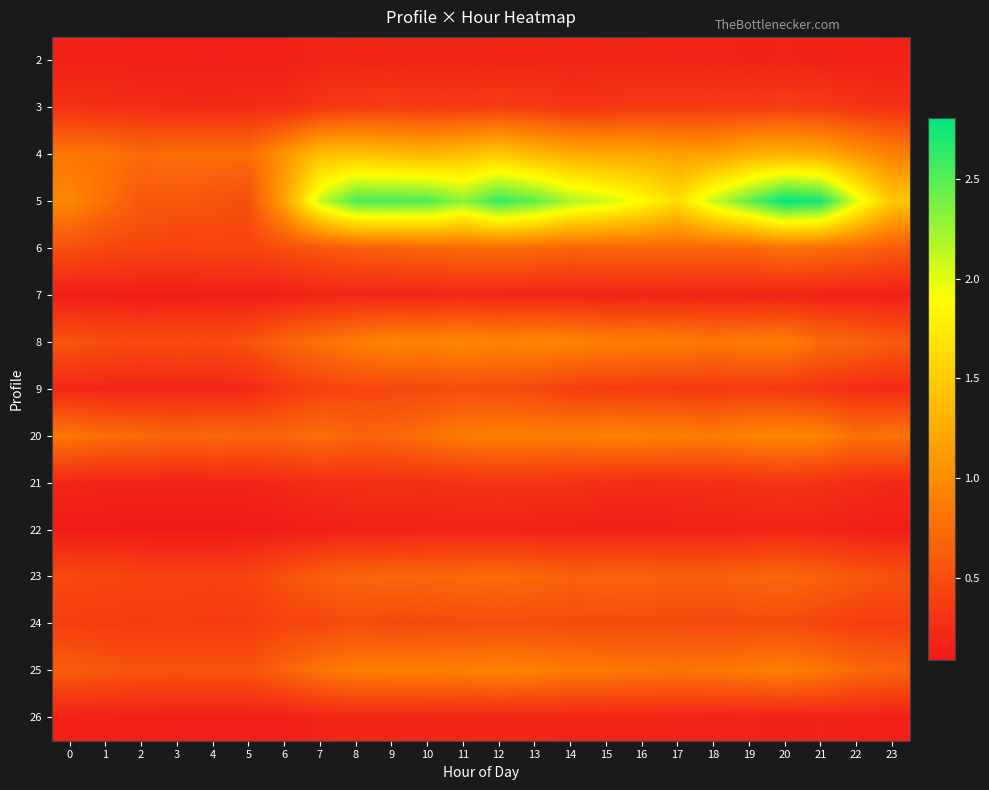

Reading left to right, transcribe all the data shown in this chart.

2: 0=0.2	1=0.2	2=0.1	3=0.1	4=0.1	5=0.1	6=0.1	7=0.2	8=0.2	9=0.2	10=0.2	11=0.2	12=0.2	13=0.2	14=0.2	15=0.2	16=0.2	17=0.2	18=0.2	19=0.2	20=0.2	21=0.2	22=0.2	23=0.1
3: 0=0.3	1=0.3	2=0.2	3=0.2	4=0.2	5=0.2	6=0.2	7=0.3	8=0.4	9=0.4	10=0.4	11=0.4	12=0.4	13=0.4	14=0.3	15=0.3	16=0.3	17=0.3	18=0.4	19=0.4	20=0.4	21=0.4	22=0.3	23=0.3
4: 0=0.8	1=0.8	2=0.7	3=0.8	4=0.8	5=0.7	6=1.1	7=1.4	8=1.4	9=1.4	10=1.3	11=1.4	12=1.5	13=1.4	14=1.3	15=1.2	16=1.2	17=1.2	18=1.1	19=1.3	20=1.3	21=1.3	22=1.1	23=0.9
5: 0=1.0	1=0.8	2=0.6	3=0.6	4=0.5	5=0.5	6=1.2	7=2.1	8=2.5	9=2.5	10=2.5	11=2.3	12=2.6	13=2.5	14=2.2	15=2.1	16=1.9	17=1.6	18=2.1	19=2.4	20=2.8	21=2.7	22=2.0	23=1.5
6: 0=0.5	1=0.5	2=0.4	3=0.4	4=0.4	5=0.4	6=0.5	7=0.6	8=0.6	9=0.7	10=0.7	11=0.7	12=0.7	13=0.7	14=0.7	15=0.7	16=0.7	17=0.7	18=0.7	19=0.7	20=0.8	21=0.7	22=0.7	23=0.6
7: 0=0.1	1=0.1	2=0.1	3=0.1	4=0.1	5=0.1	6=0.1	7=0.2	8=0.2	9=0.2	10=0.2	11=0.2	12=0.2	13=0.2	14=0.2	15=0.2	16=0.2	17=0.2	18=0.2	19=0.2	20=0.2	21=0.2	22=0.1	23=0.1
8: 0=0.5	1=0.5	2=0.5	3=0.5	4=0.5	5=0.5	6=0.7	7=0.8	8=0.9	9=0.9	10=0.9	11=1.0	12=0.9	13=1.0	14=0.9	15=0.9	16=0.9	17=0.9	18=0.8	19=0.9	20=0.9	21=0.7	22=0.7	23=0.6
9: 0=0.2	1=0.2	2=0.2	3=0.2	4=0.2	5=0.2	6=0.3	7=0.4	8=0.5	9=0.5	10=0.5	11=0.5	12=0.5	13=0.5	14=0.4	15=0.4	16=0.4	17=0.3	18=0.3	19=0.4	20=0.3	21=0.3	22=0.2	23=0.2
20: 0=0.8	1=0.7	2=0.7	3=0.7	4=0.7	5=0.7	6=0.7	7=0.8	8=0.7	9=0.7	10=0.8	11=0.9	12=0.9	13=0.9	14=0.9	15=0.9	16=0.9	17=0.9	18=0.9	19=0.9	20=1.0	21=0.9	22=0.8	23=0.8
21: 0=0.2	1=0.2	2=0.2	3=0.2	4=0.2	5=0.2	6=0.2	7=0.3	8=0.3	9=0.3	10=0.3	11=0.3	12=0.3	13=0.3	14=0.3	15=0.3	16=0.2	17=0.3	18=0.3	19=0.3	20=0.3	21=0.3	22=0.2	23=0.2
22: 0=0.1	1=0.1	2=0.1	3=0.1	4=0.1	5=0.1	6=0.1	7=0.1	8=0.2	9=0.2	10=0.2	11=0.2	12=0.2	13=0.2	14=0.2	15=0.1	16=0.1	17=0.2	18=0.2	19=0.2	20=0.2	21=0.2	22=0.1	23=0.1
23: 0=0.5	1=0.5	2=0.4	3=0.4	4=0.4	5=0.4	6=0.5	7=0.6	8=0.7	9=0.7	10=0.7	11=0.7	12=0.7	13=0.7	14=0.7	15=0.7	16=0.7	17=0.6	18=0.6	19=0.7	20=0.7	21=0.6	22=0.6	23=0.5
24: 0=0.4	1=0.4	2=0.4	3=0.4	4=0.4	5=0.4	6=0.4	7=0.4	8=0.5	9=0.5	10=0.5	11=0.5	12=0.5	13=0.5	14=0.5	15=0.5	16=0.5	17=0.5	18=0.5	19=0.5	20=0.5	21=0.4	22=0.4	23=0.4
25: 0=0.6	1=0.6	2=0.5	3=0.5	4=0.5	5=0.5	6=0.7	7=0.8	8=0.9	9=0.9	10=0.9	11=0.9	12=0.9	13=0.9	14=0.8	15=0.8	16=0.8	17=0.8	18=0.8	19=0.9	20=0.9	21=0.8	22=0.7	23=0.7
26: 0=0.2	1=0.2	2=0.1	3=0.1	4=0.1	5=0.1	6=0.1	7=0.2	8=0.2	9=0.2	10=0.2	11=0.2	12=0.2	13=0.2	14=0.2	15=0.2	16=0.2	17=0.2	18=0.2	19=0.2	20=0.2	21=0.2	22=0.1	23=0.1